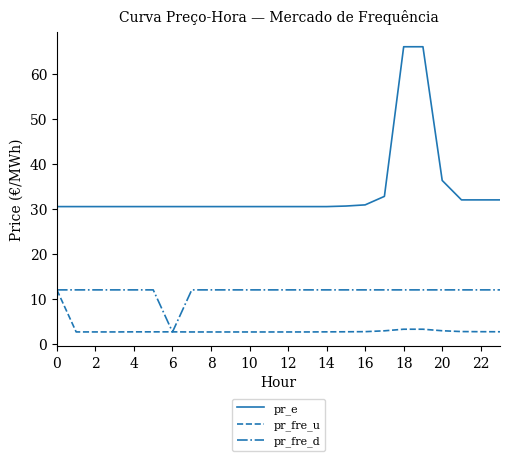

Is this an area chart (filled region under the line)?

No